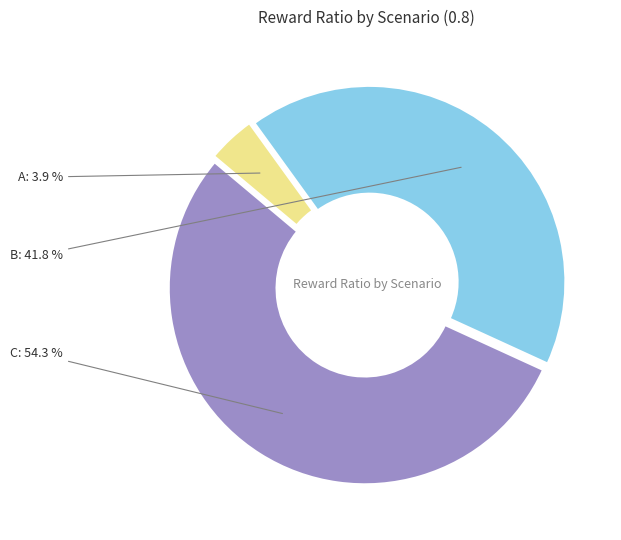

Does any single category account for the majority?

Yes